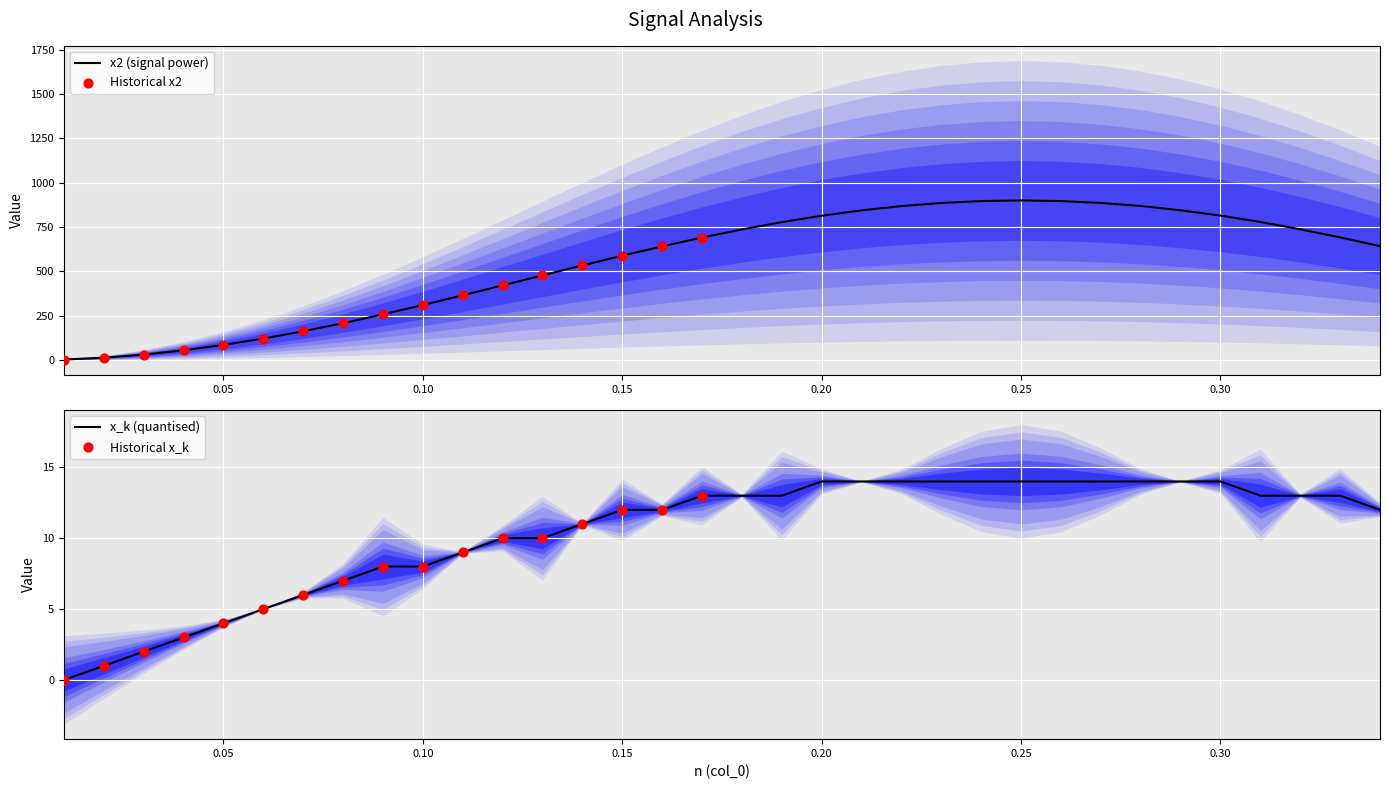

What are all the series names shown in the legend?

x2, x_k